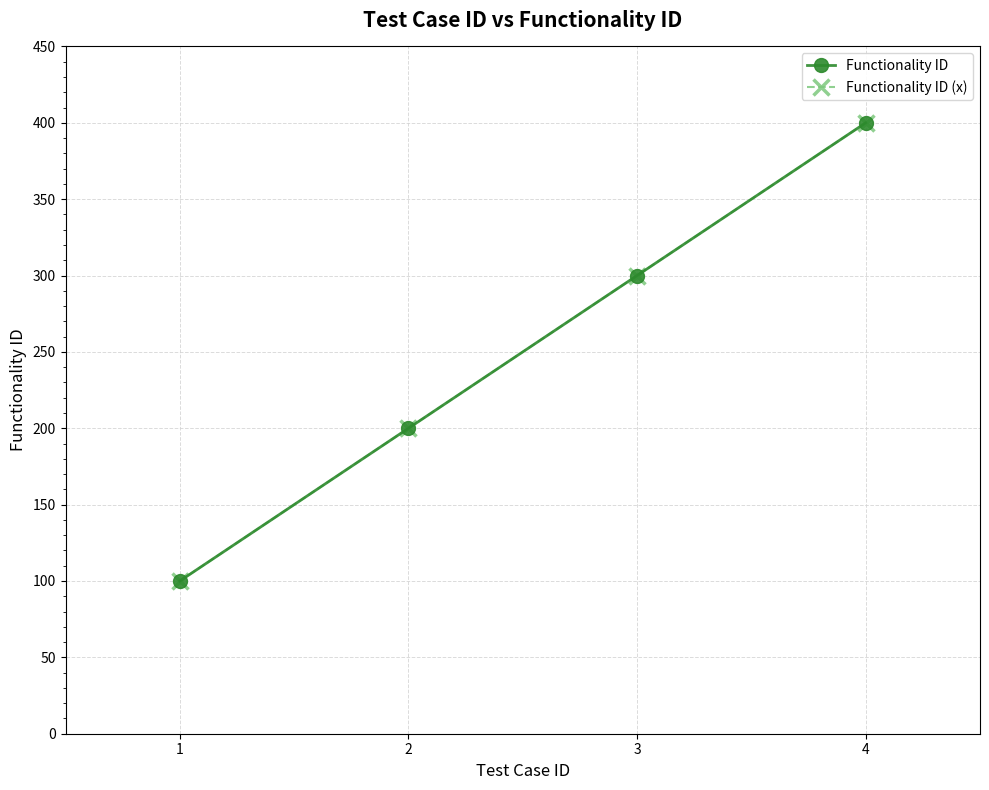

Reading left to right, list all the values displayed in this chart.

Functionality ID: 100	200	300	400
Functionality ID (x): 100	200	300	400